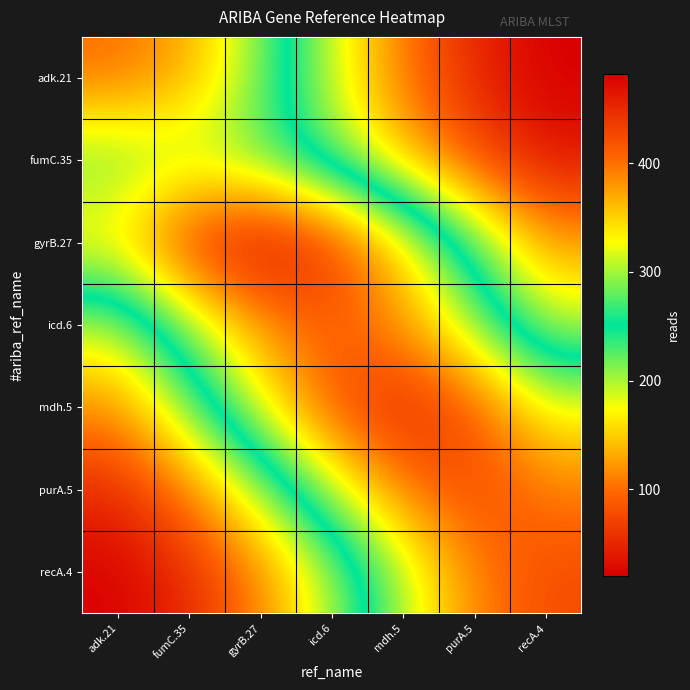

What is the minimum value shown in the chart?

20.0